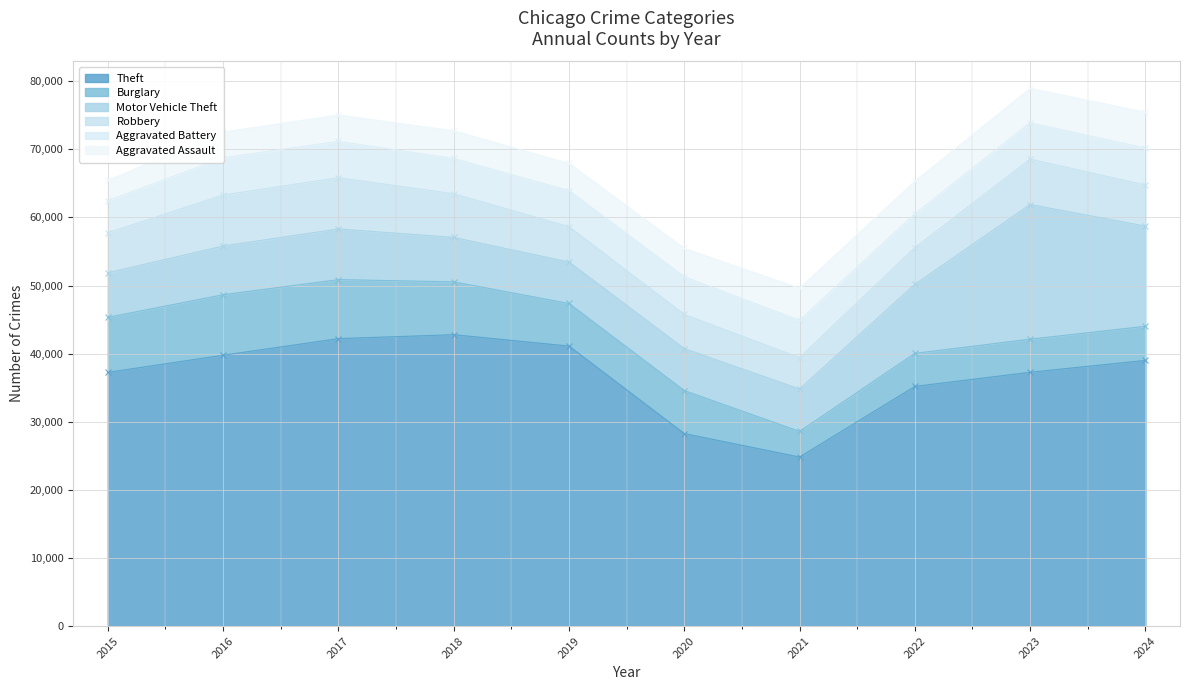

Which series has the widest spread of values?

Theft